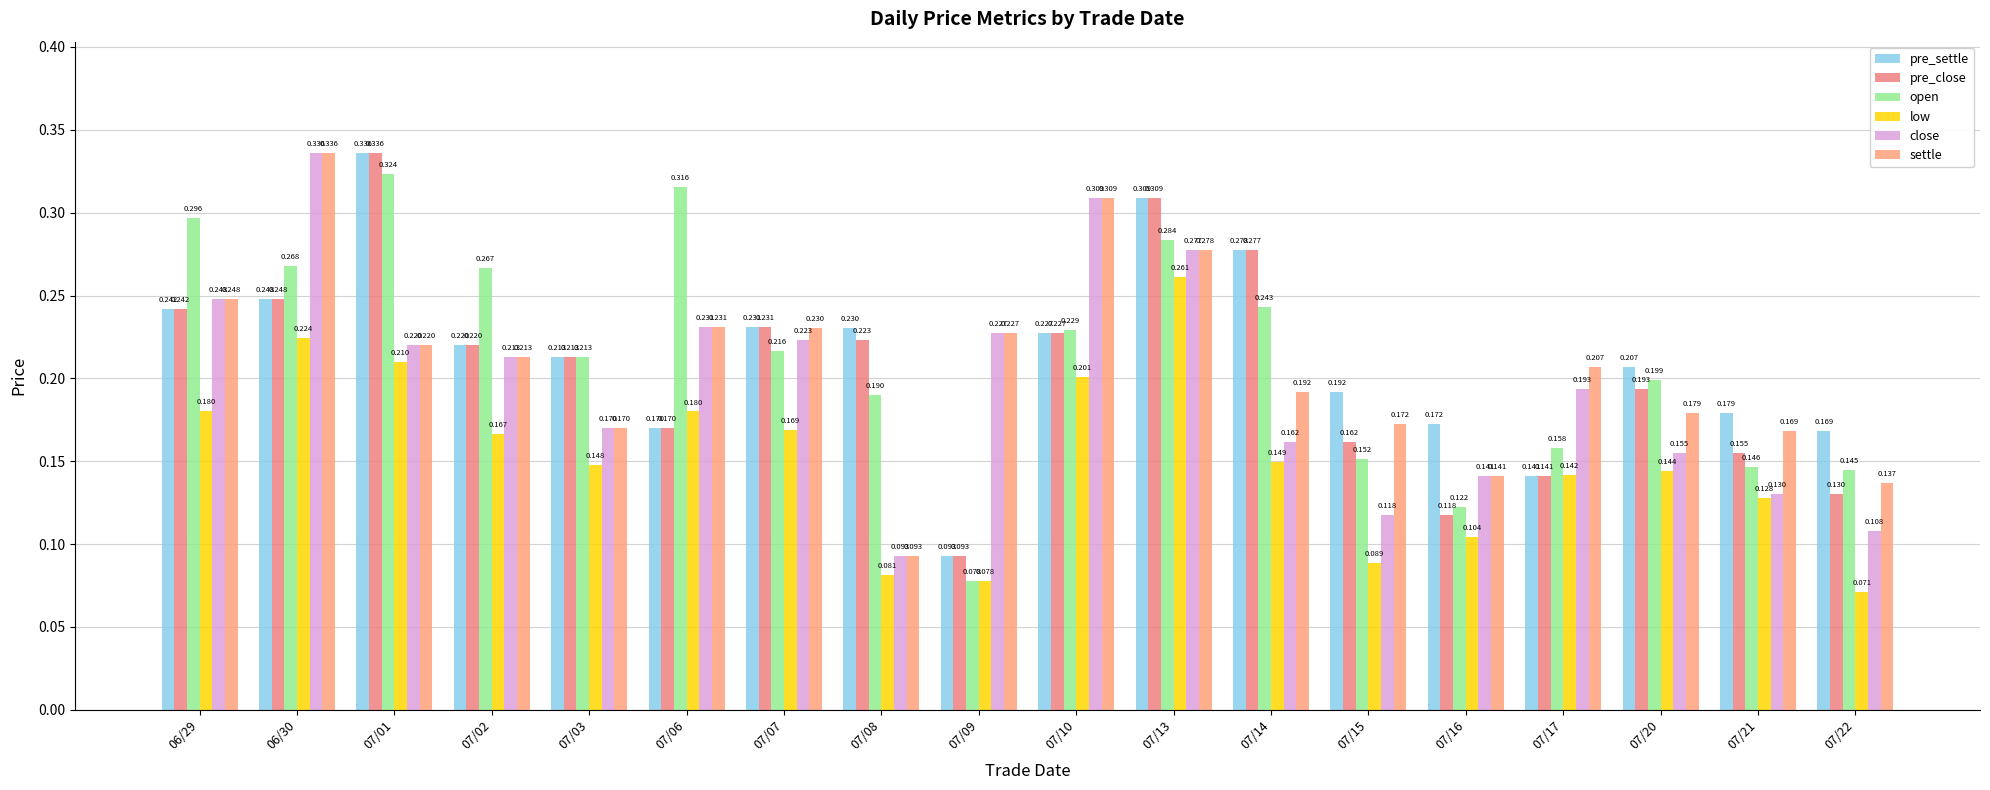

What is the label of the 9th bar from the left?

07/09